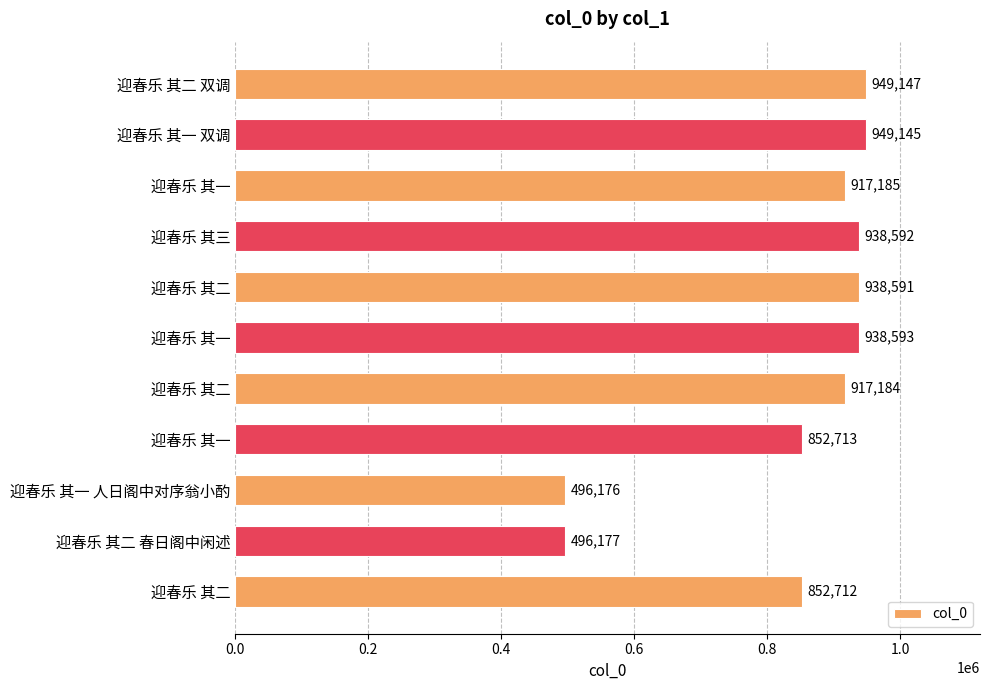

How many values are below 917185?

5